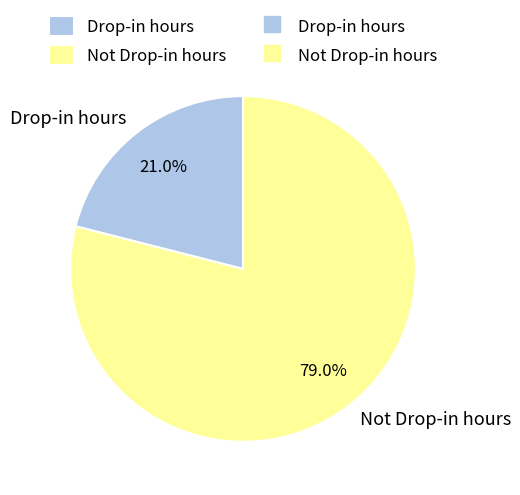

What portion of the pie excludes Not Drop-in hours?

21.0%